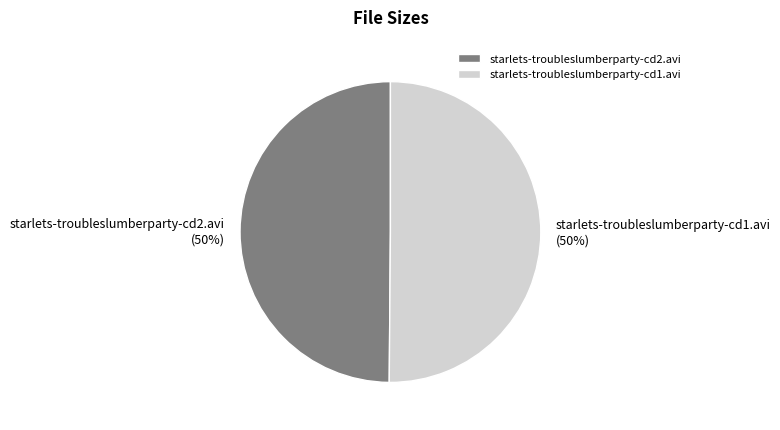

Approximately how many times larger is the value at starlets-troubleslumberparty-cd2.avi compared to starlets-troubleslumberparty-cd1.avi?

1.0